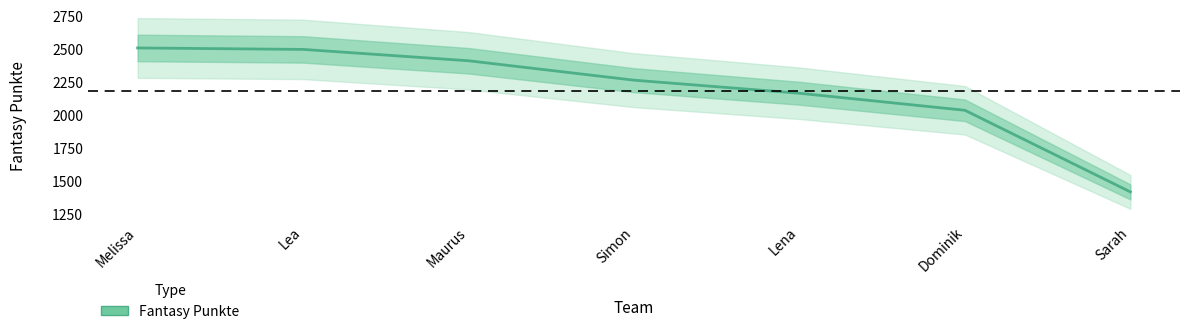

What is the average value?

2189